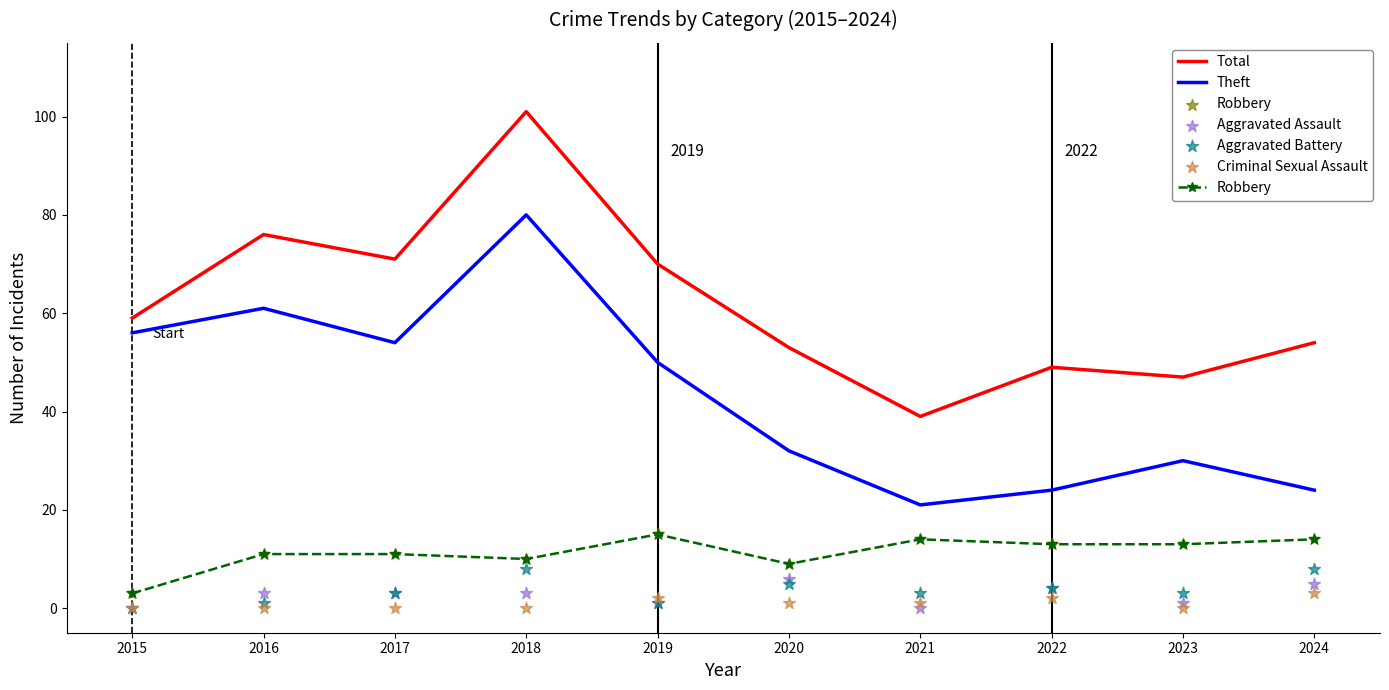

Is the value of Robbery at 2024 greater than the value of Criminal Sexual Assault at 2017?

Yes